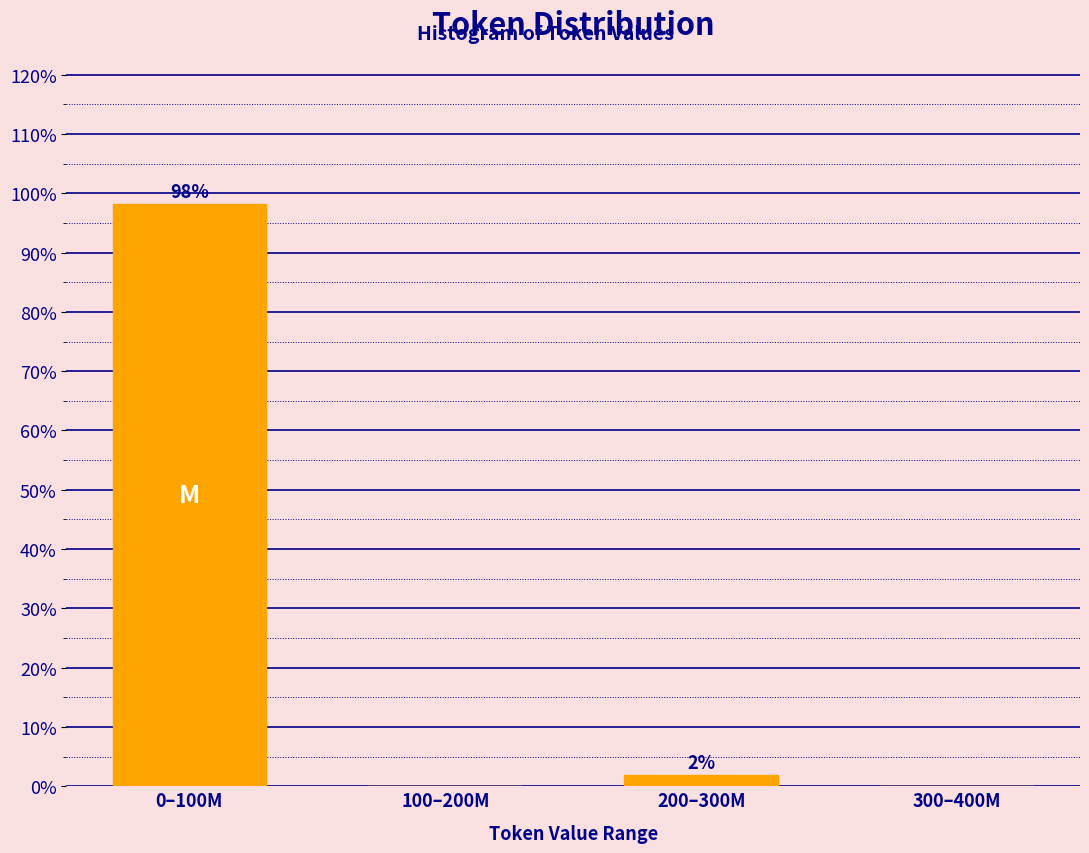

Where is the data nearest to the value 49?

200–300M